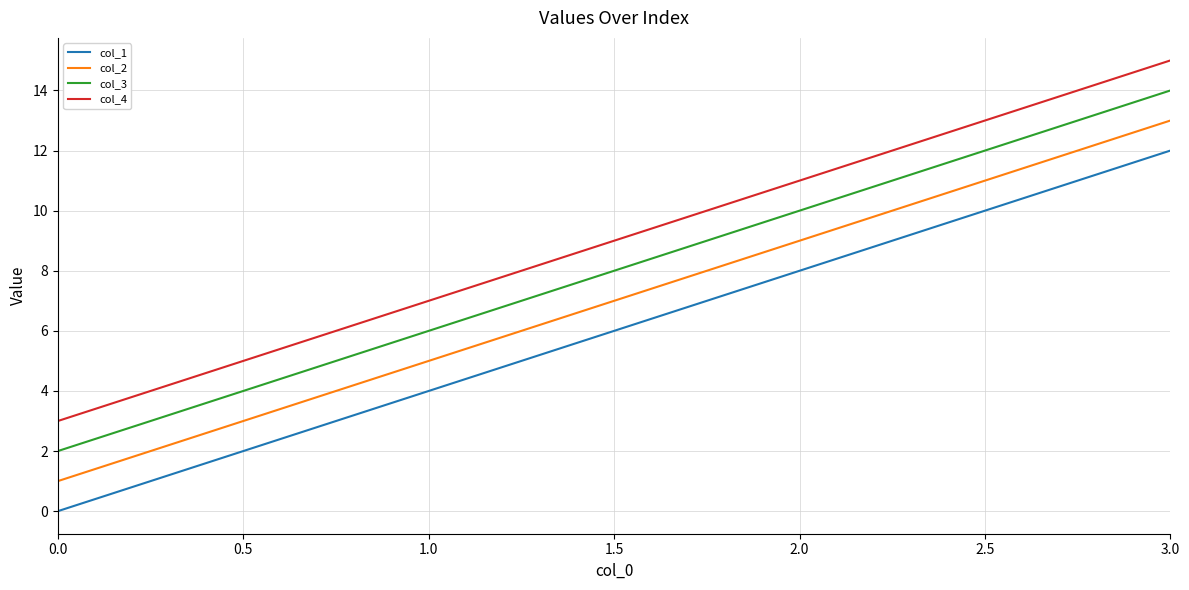

True or false: col_1 and col_4 intersect in this chart.

False